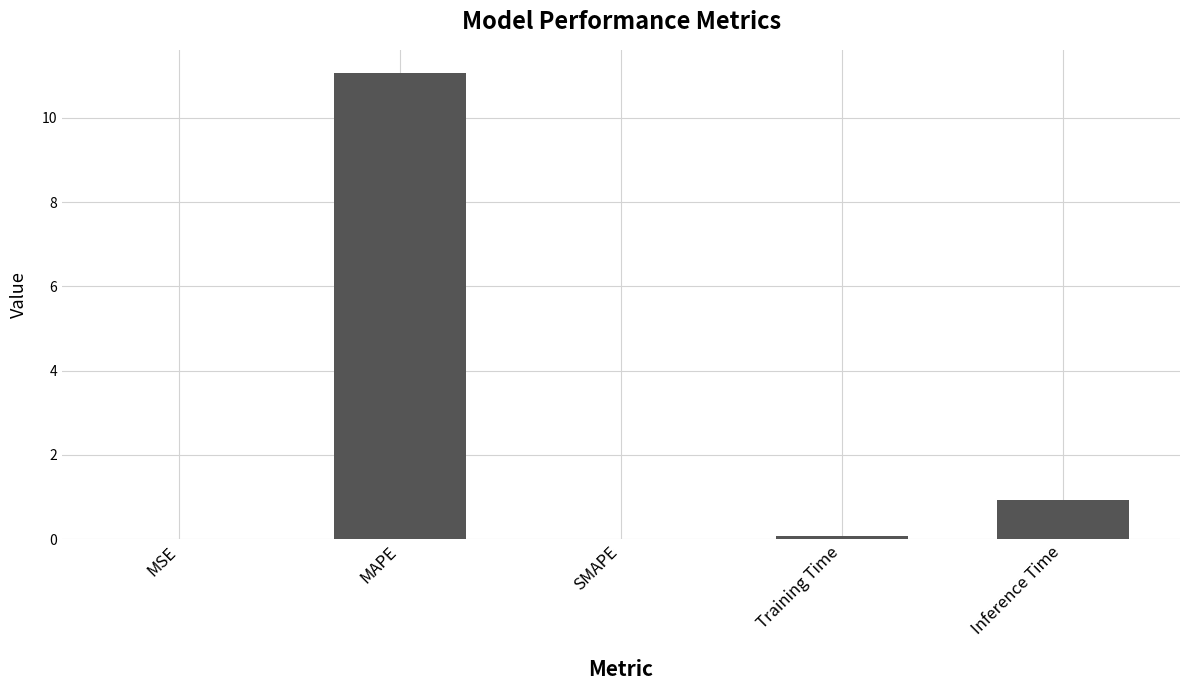

At which label is the value closest to 5?

Inference Time